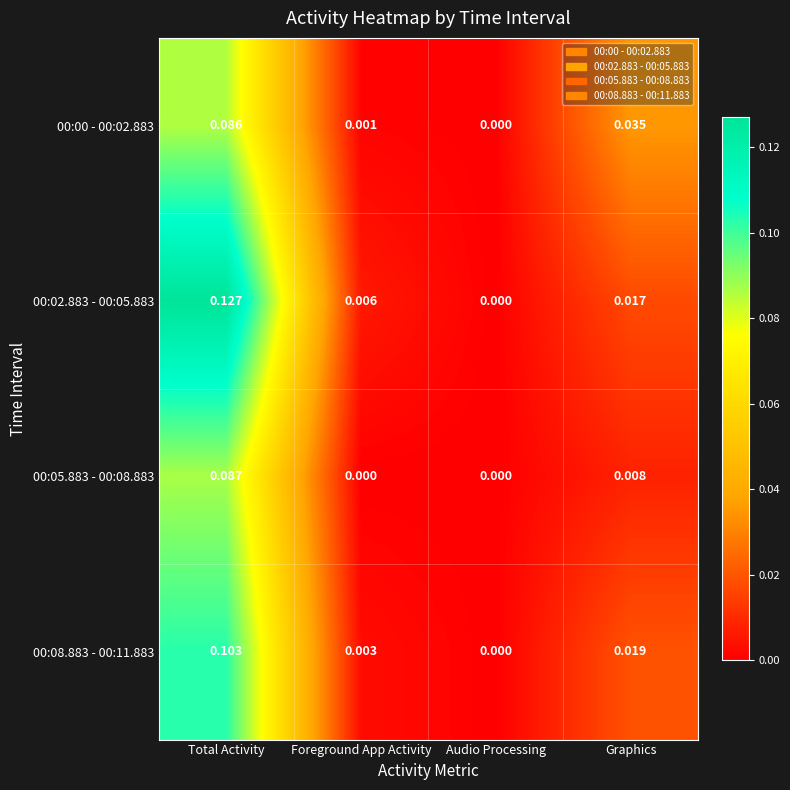

What is the total value across all series at Total Activity?

0.4